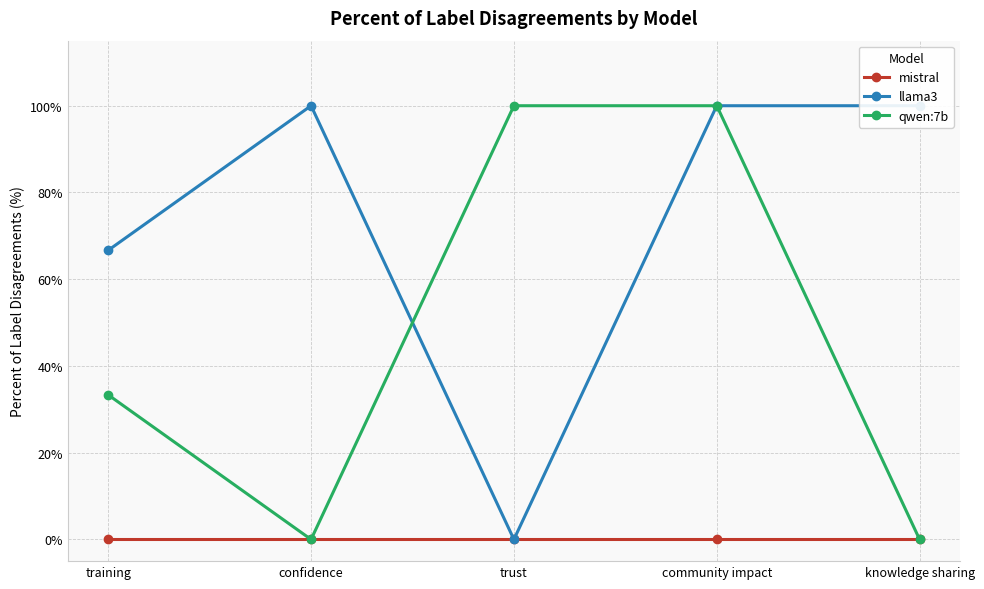

At which category is the sum across all series the highest?

community impact